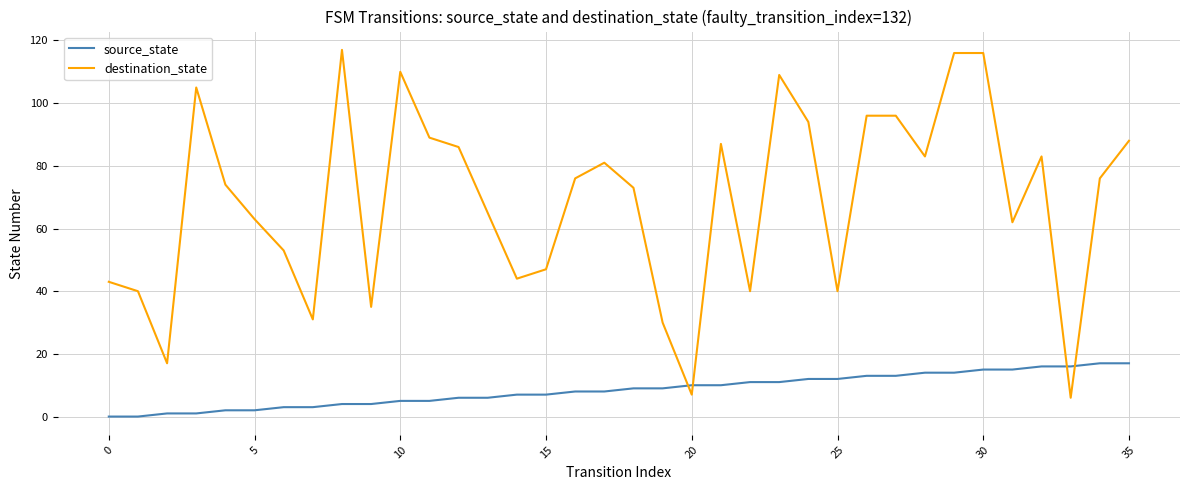

Which series has the largest range (max minus min)?

destination_state